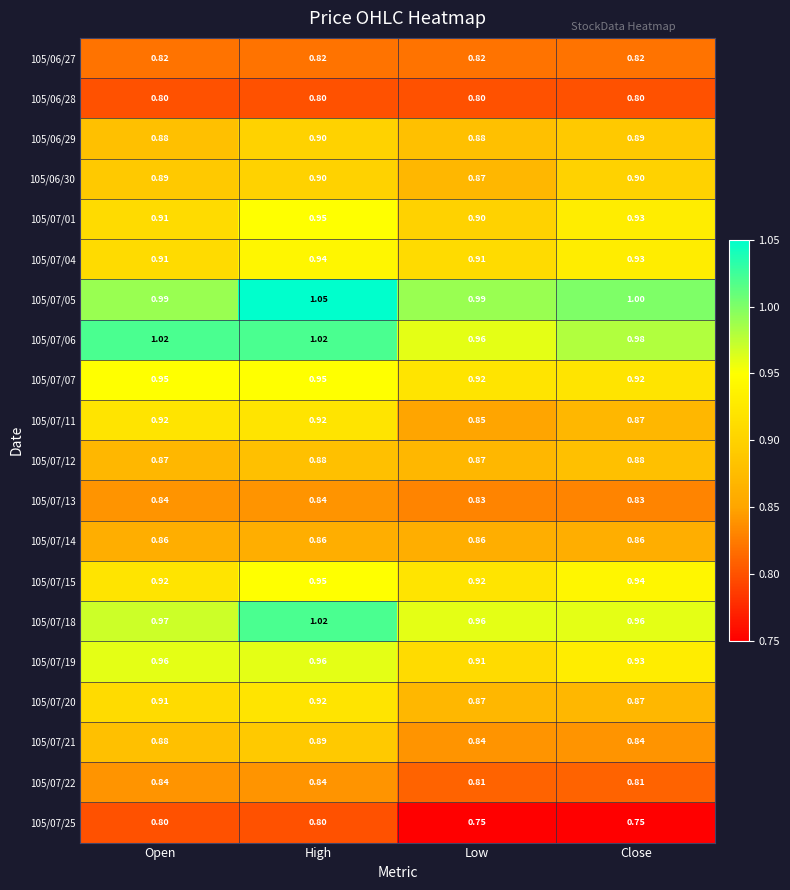

At which label is 105/07/01 closest to 0?

Low